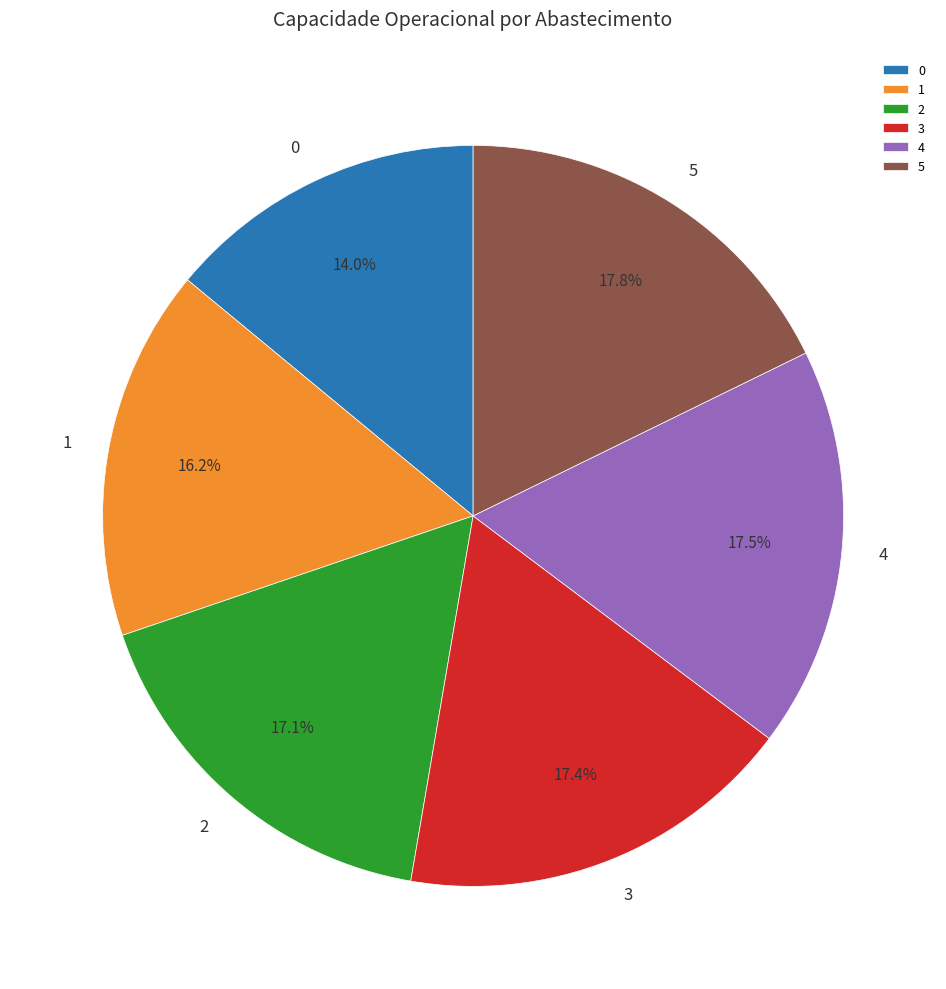

What percentage do 3 and 4 together represent?

34.9%